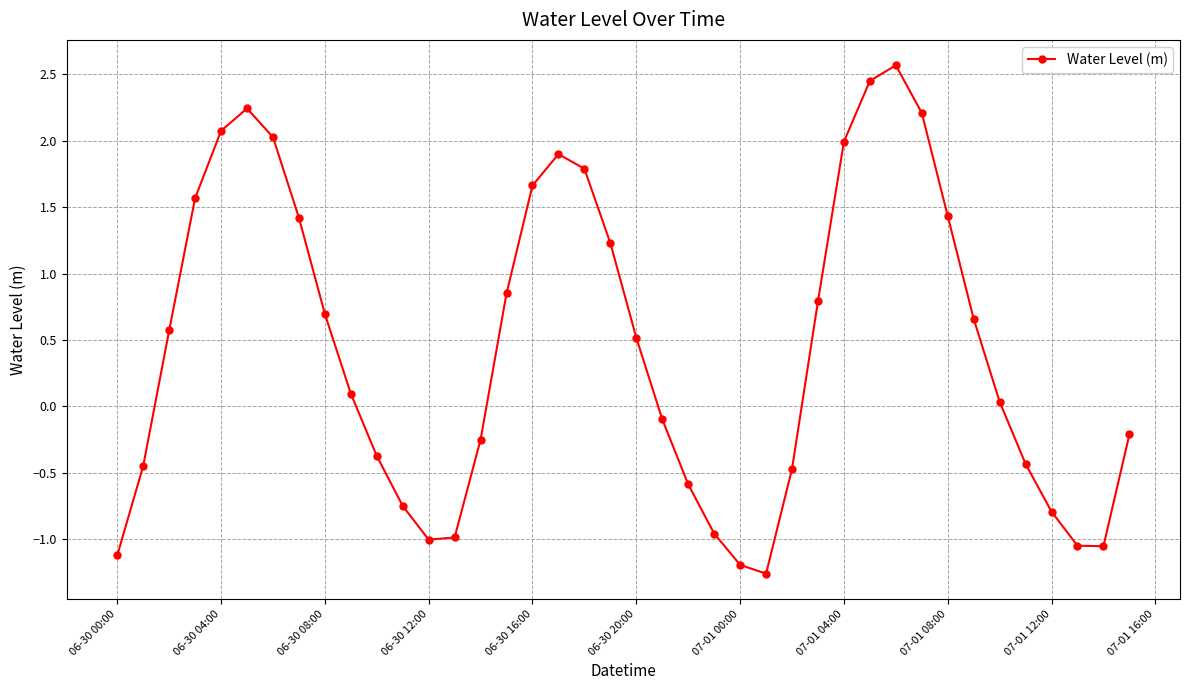

Does the chart have visible grid lines?

Yes